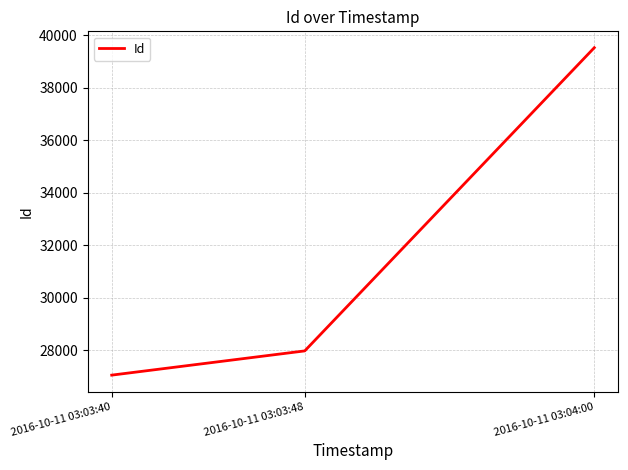

Is this an area chart (filled region under the line)?

No